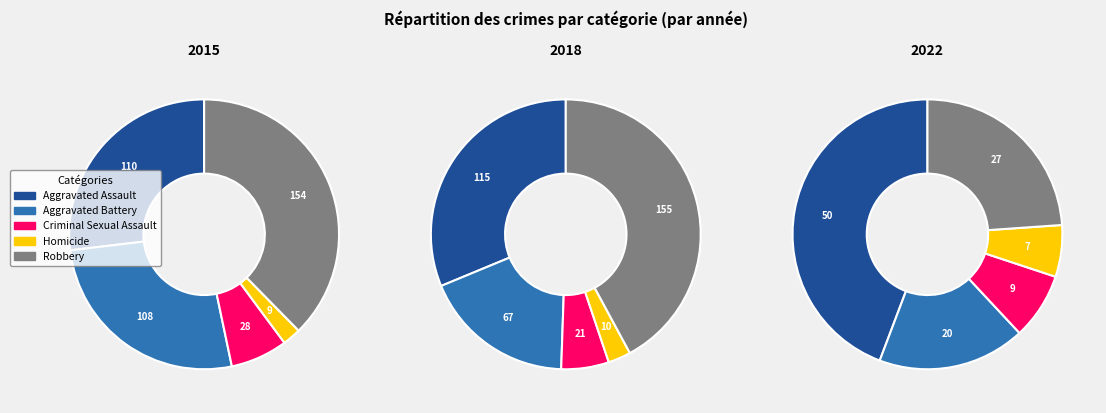

Rank the series by their maximum value, from lowest to highest.

2022, 2015, 2018